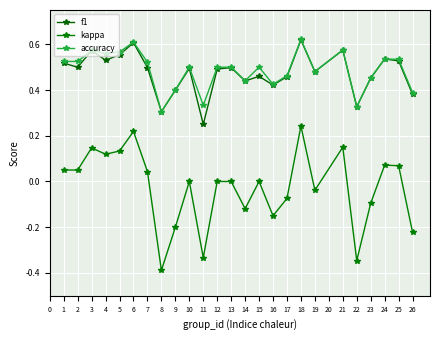

The value of kappa at 16 is -0.1. True or false?

True